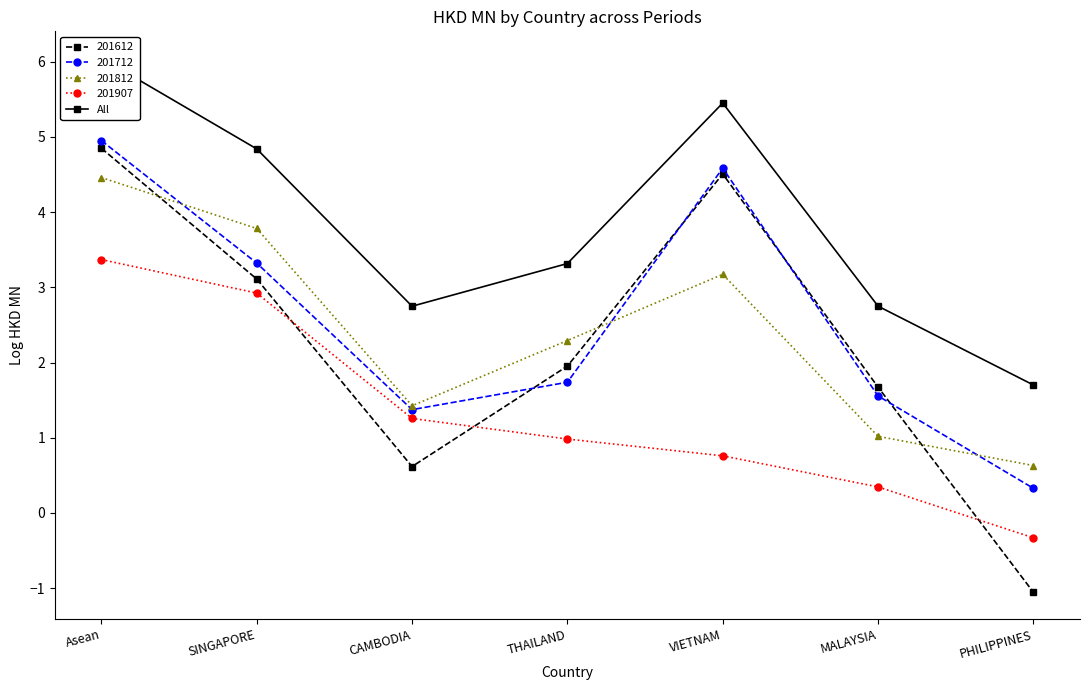

How many lines are shown in the chart?

1